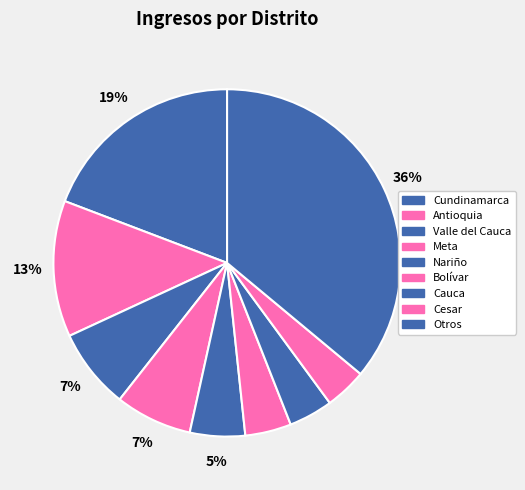

How many slices are in this pie chart?

9